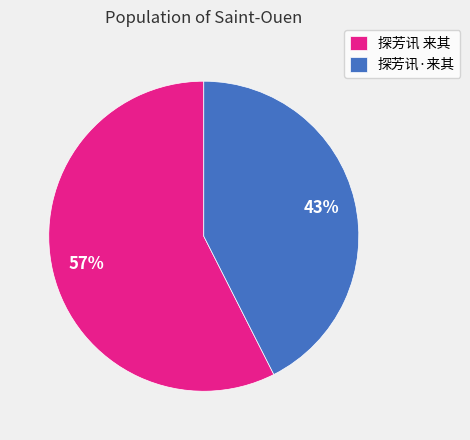

Rank the categories by value from highest to lowest.

探芳讯 来其, 探芳讯·来其